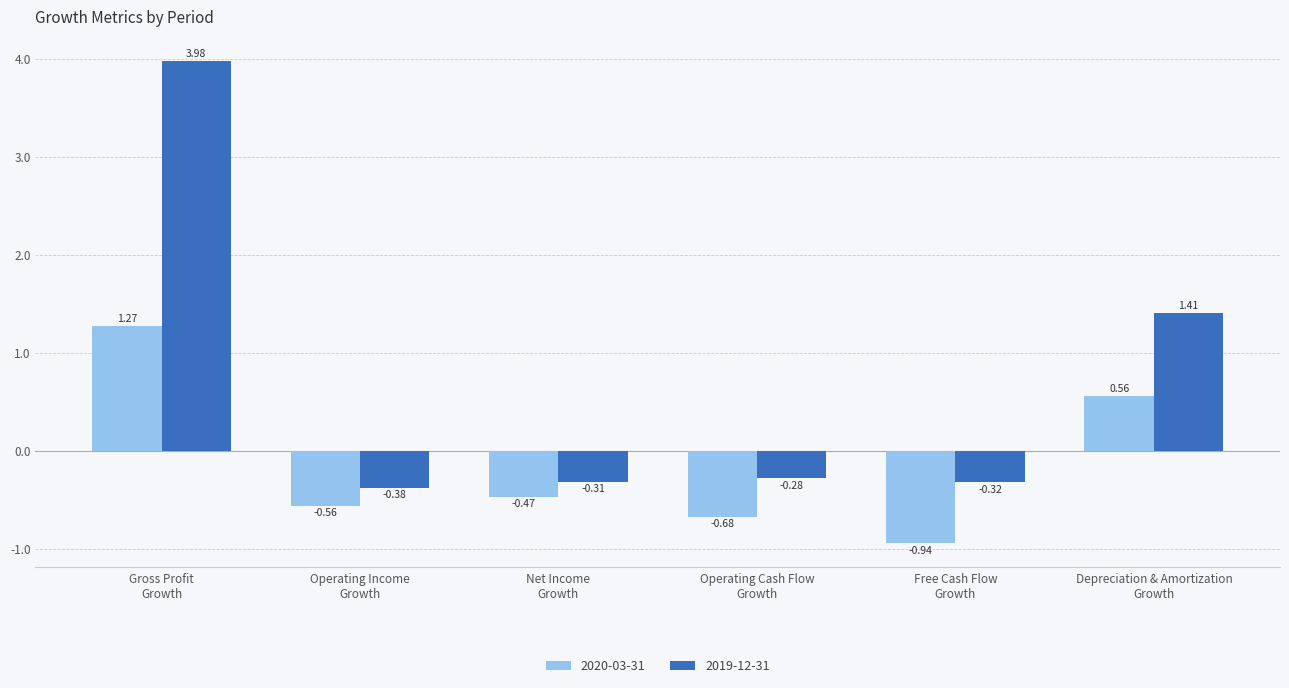

At which label does 2020-03-31 first exceed 0?

Gross Profit
Growth